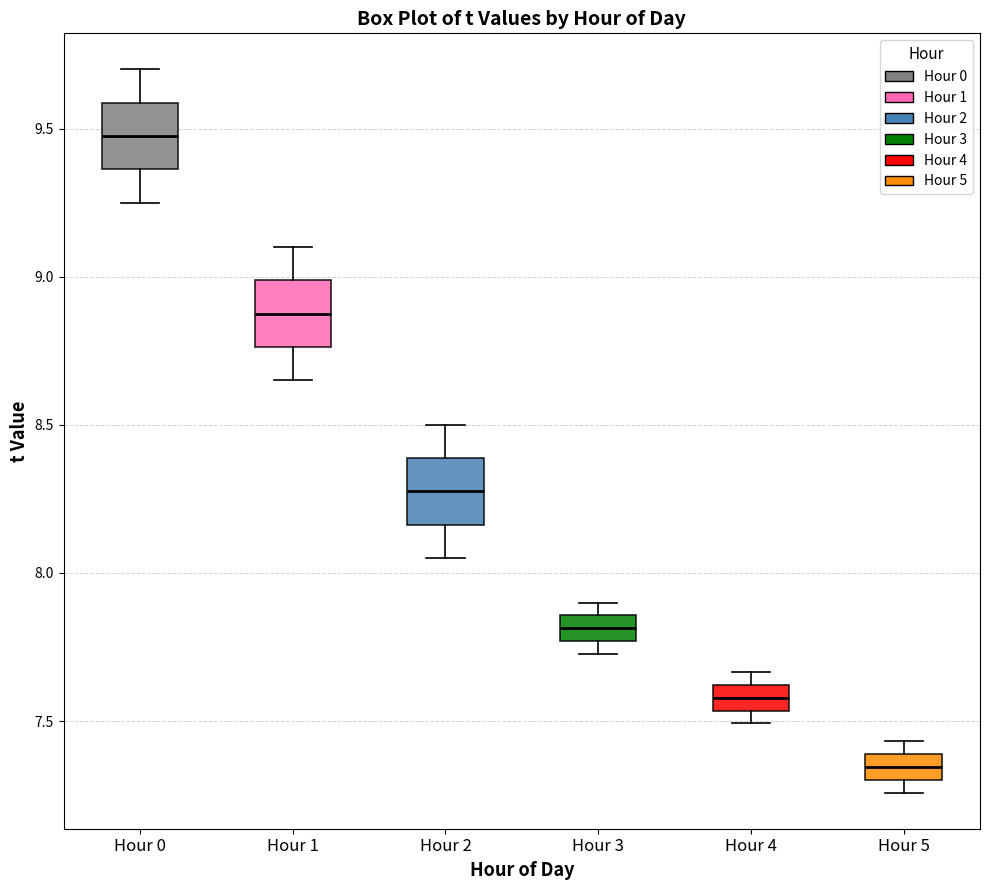

Which box's median line is the highest?

Hour 0